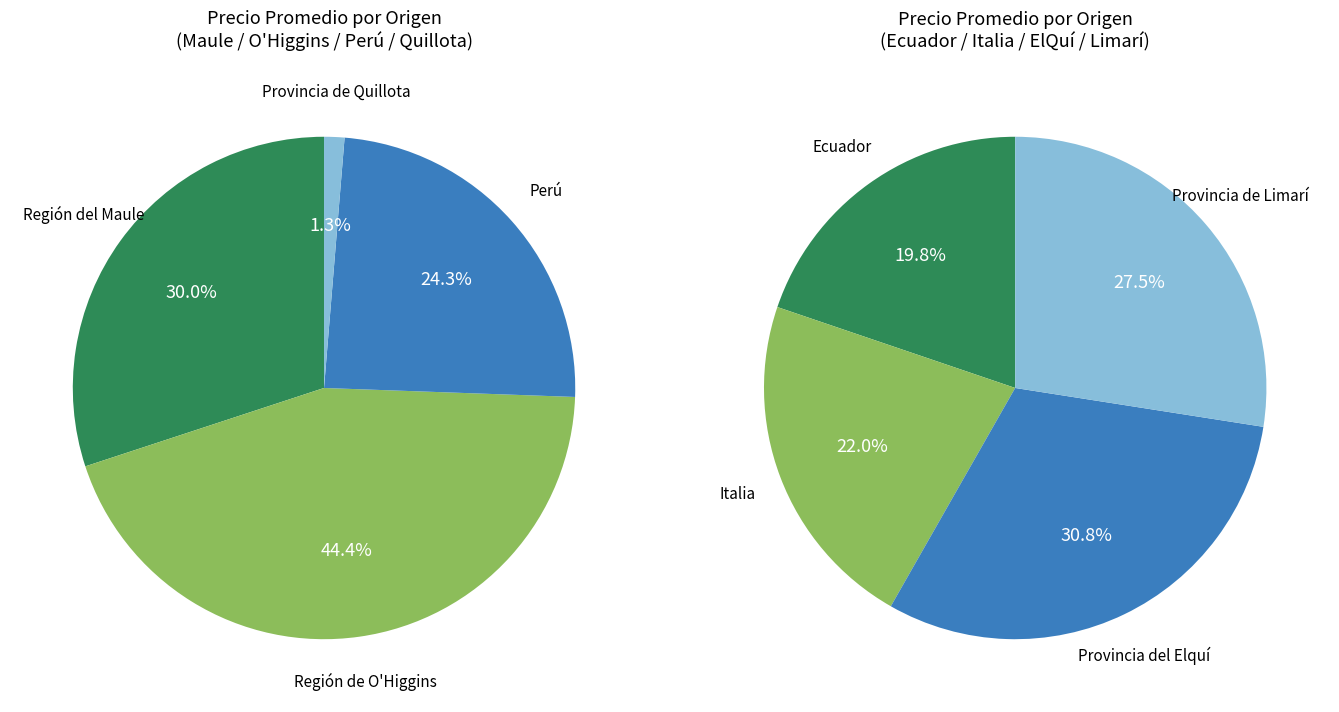

What is the change in value from Provincia de Quillota to Italia?

+10700